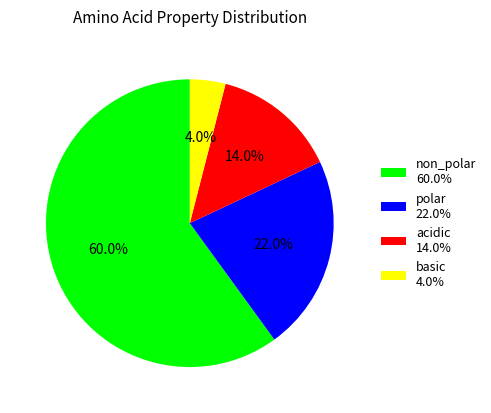

What percentage is the basic slice, to the nearest percent?

4%